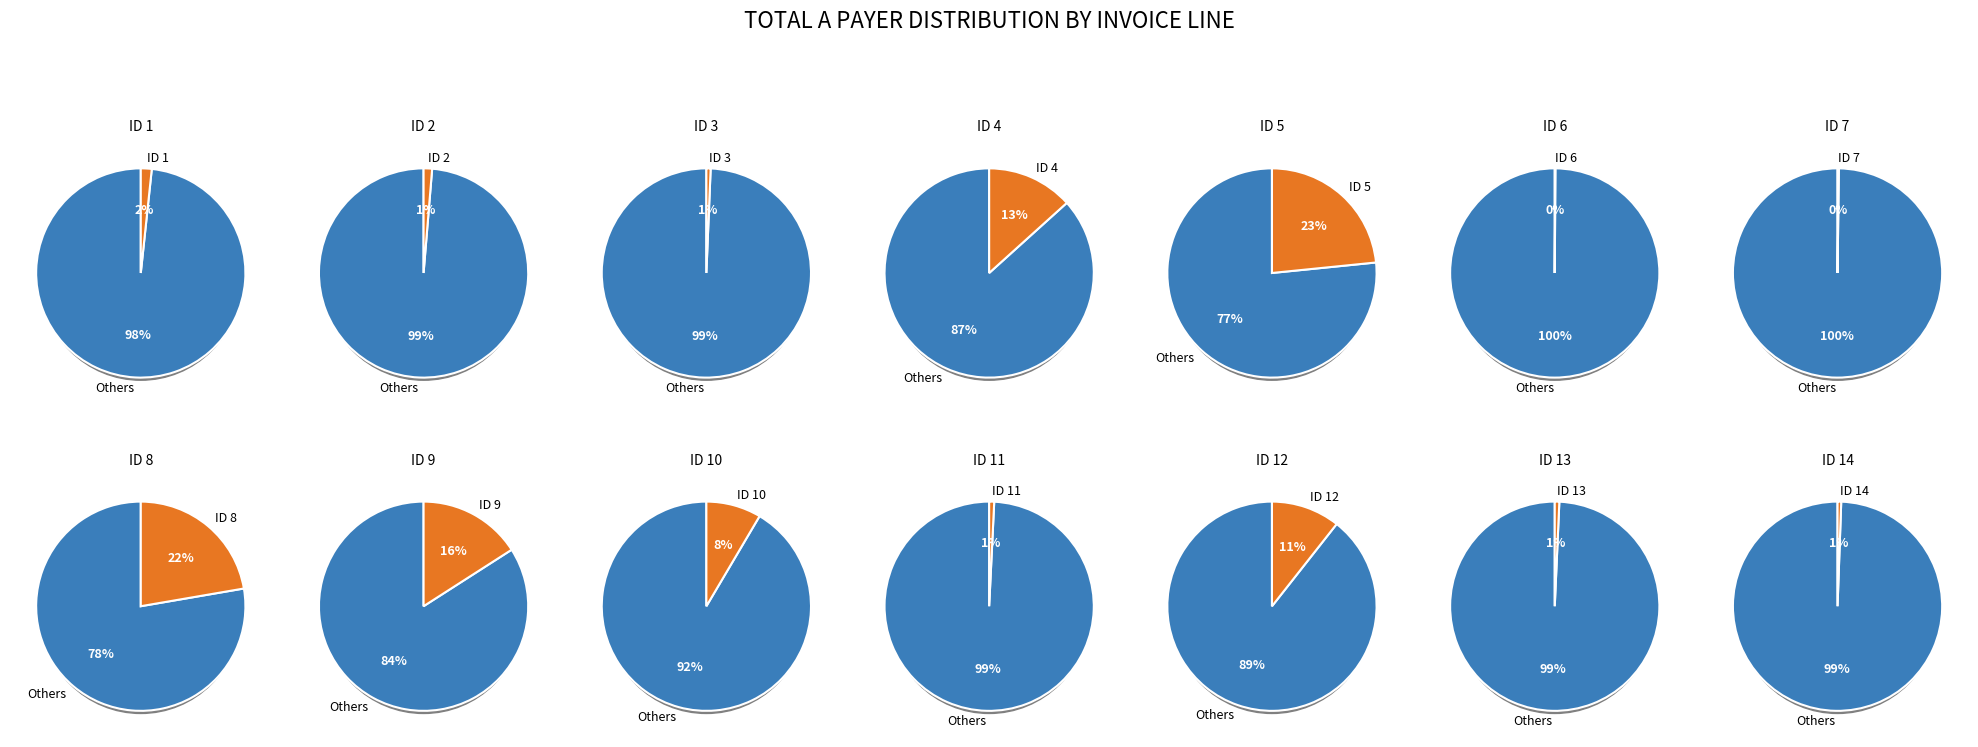

Is ID 11 (PT=165) the majority of the pie?

No